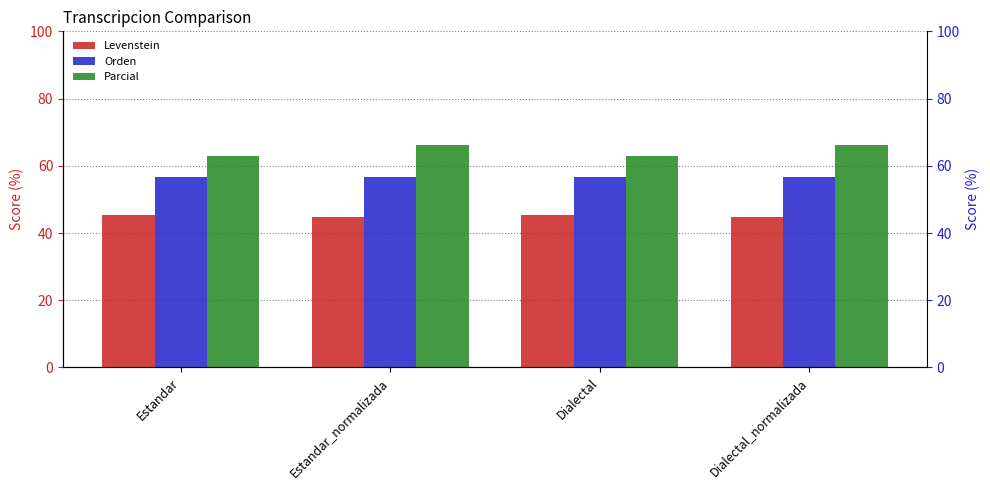

True or false: Orden has a value of 93.6 at Estandar.

False